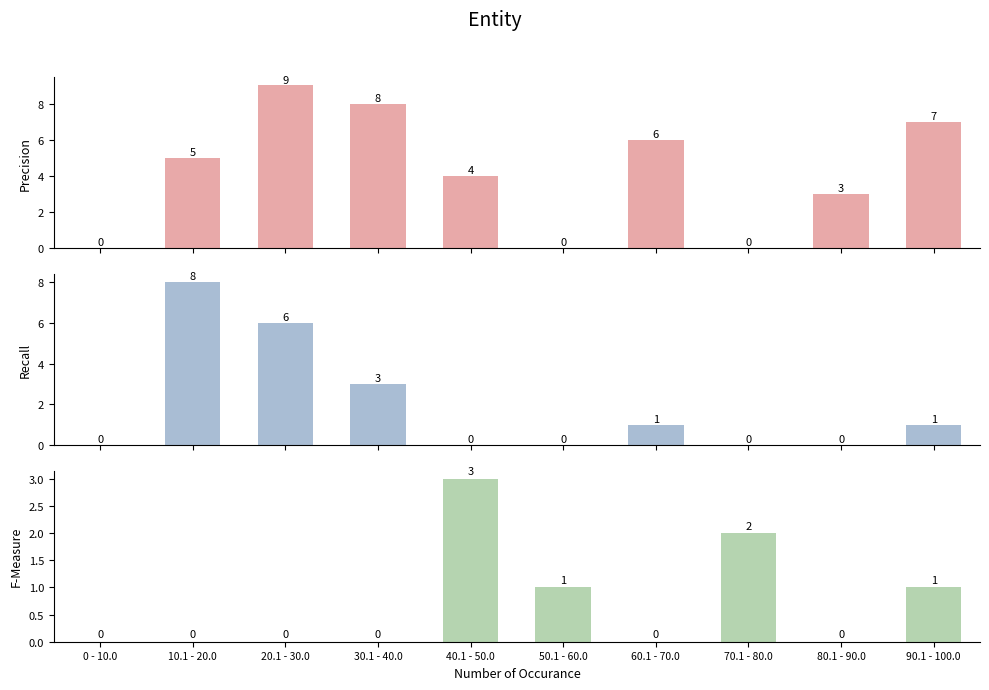

How many series are shown in this chart?

3